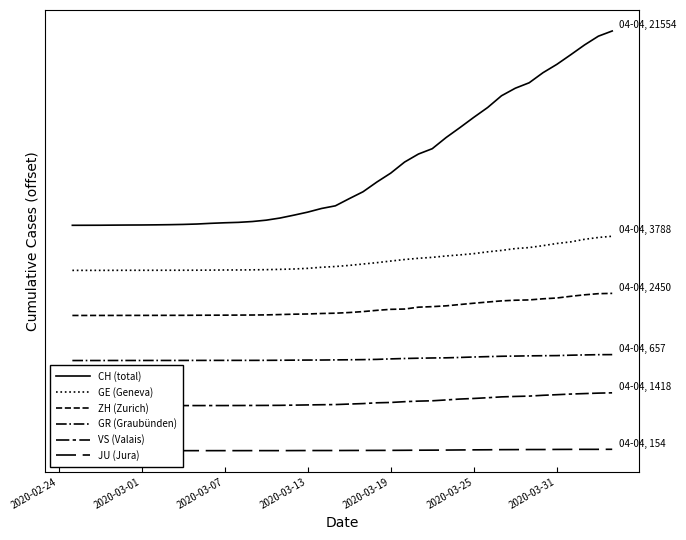

Is it true that GE (Geneva) equals 38986 at 31?

False